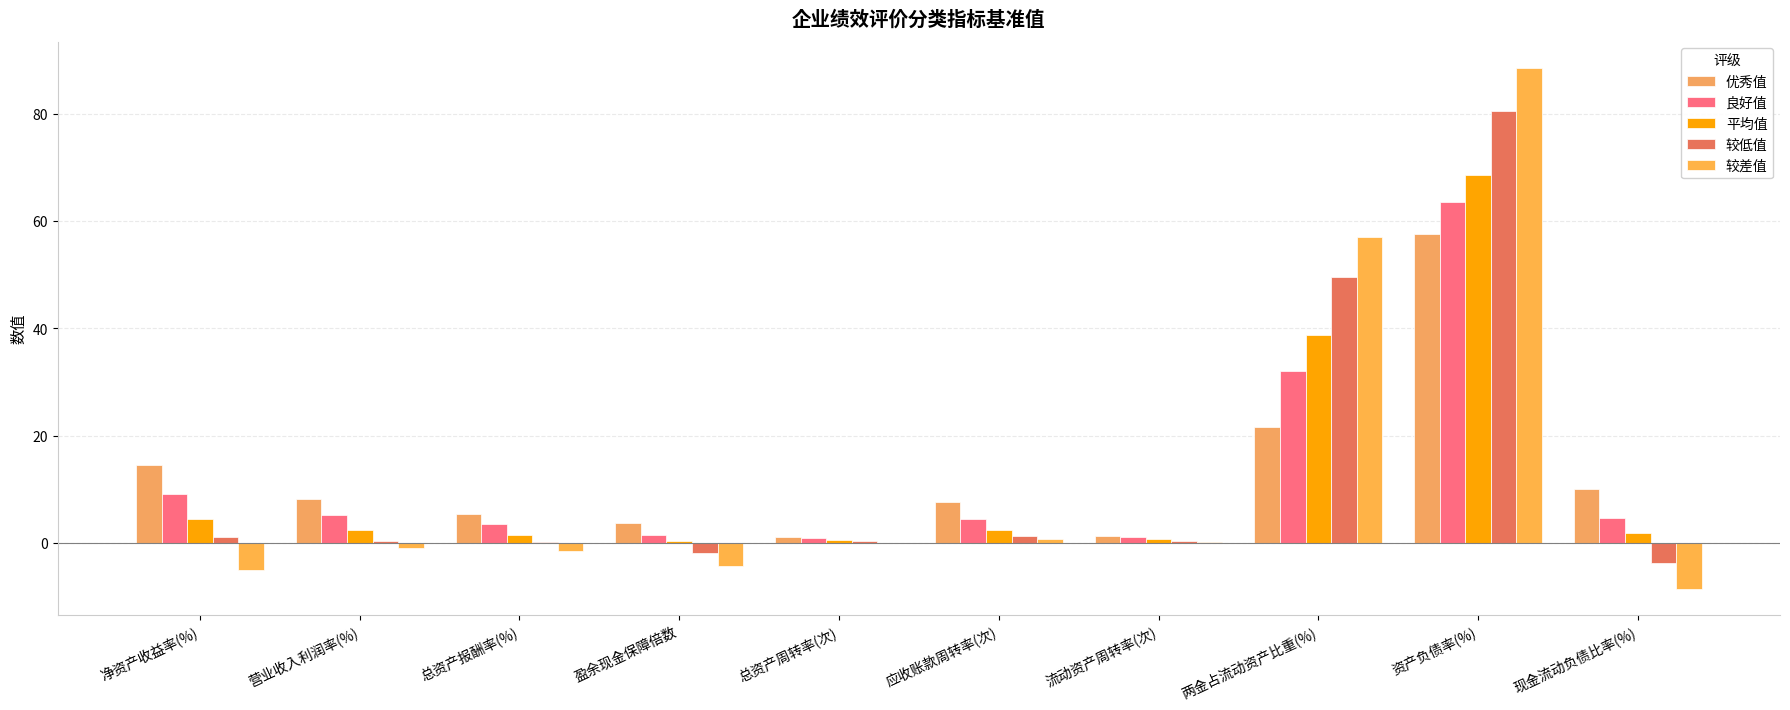

Reading left to right, transcribe all the data shown in this chart.

优秀值: 14.5	8.3	5.5	3.8	1.2	7.6	1.4	21.7	57.6	10.1
良好值: 9.1	5.2	3.5	1.5	0.9	4.5	1.1	32.0	63.6	4.6
平均值: 4.4	2.4	1.6	0.4	0.6	2.5	0.7	38.8	68.6	1.8
较低值: 1.2	0.4	0.2	-1.8	0.3	1.4	0.4	49.5	80.6	-3.8
较差值: -5.0	-0.9	-1.5	-4.3	0.1	0.7	0.2	57.1	88.6	-8.5